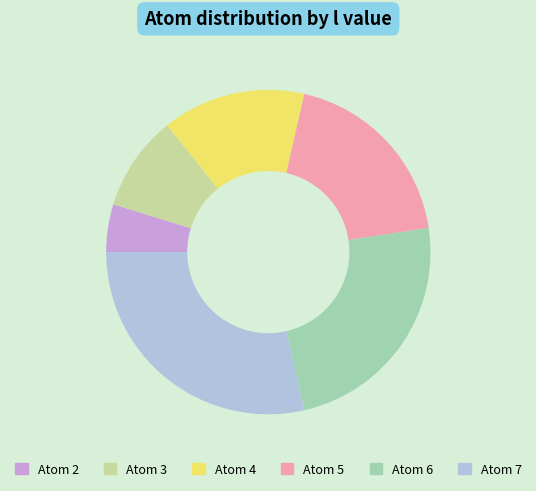

The Atom 7 slice represents 42% of the pie. True or false?

False